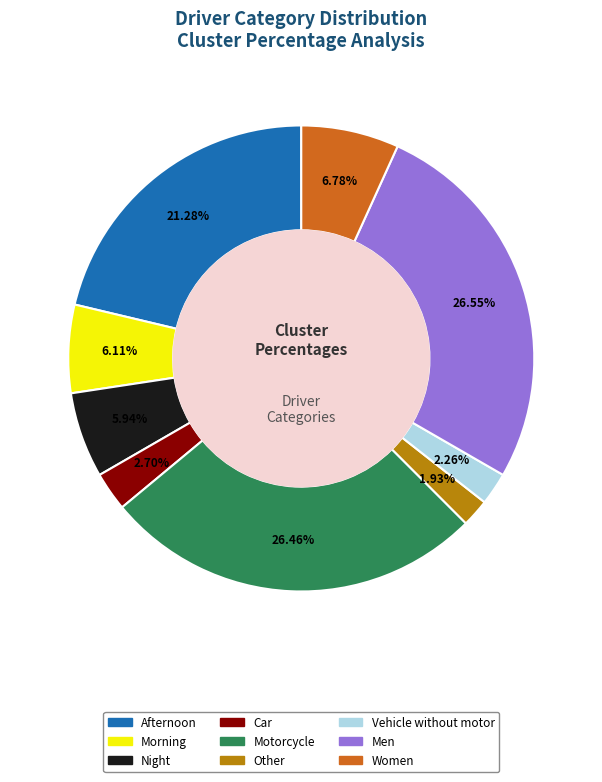

Do Car and Women together represent more than half of the pie?

No